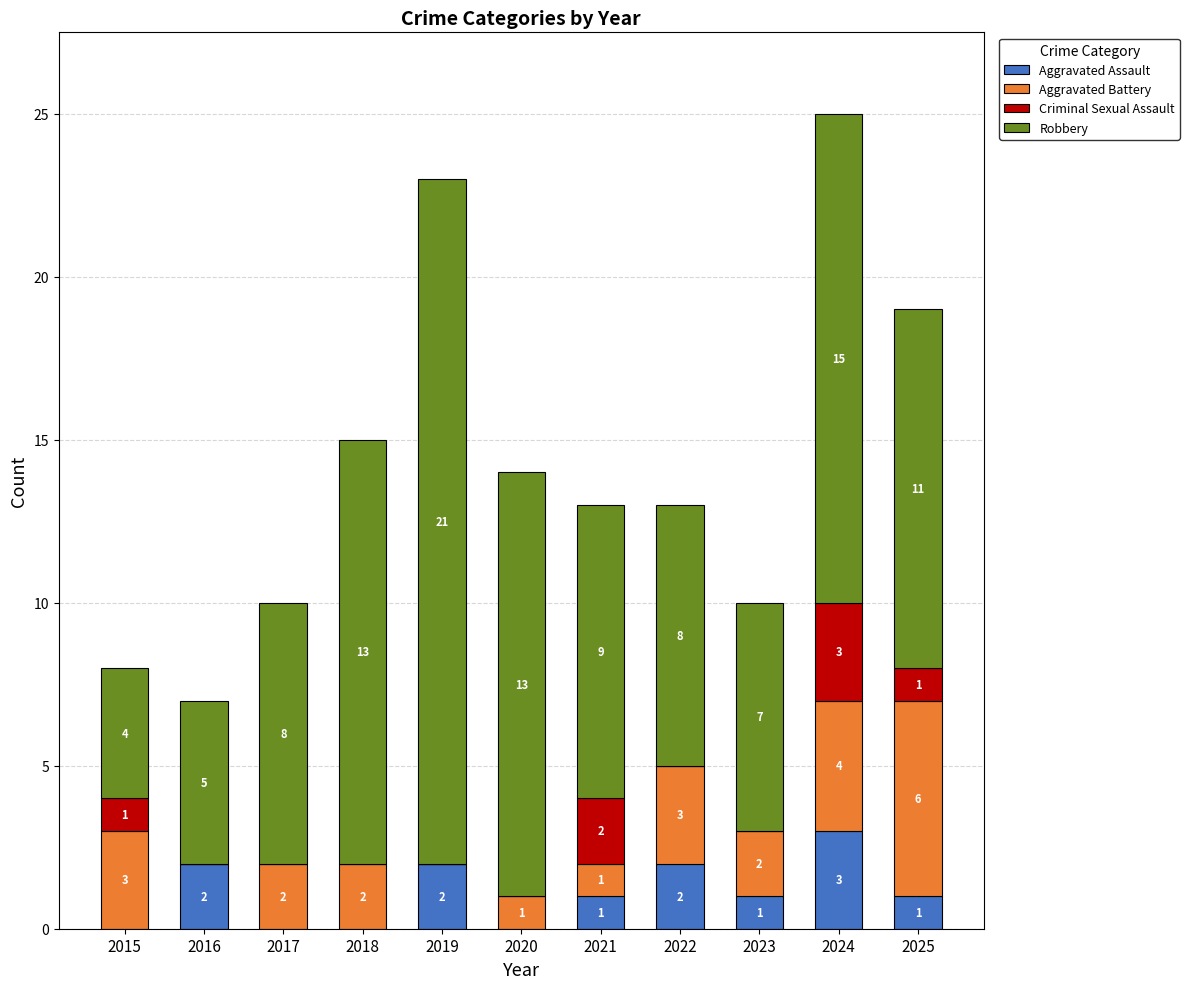

What is the highest value of the Aggravated Assault series?

3